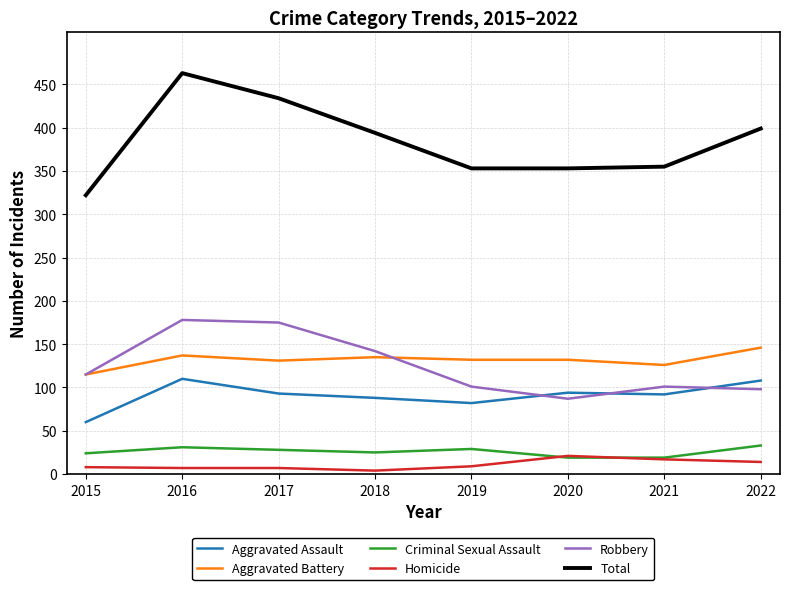

What is the maximum value shown in the chart?

463